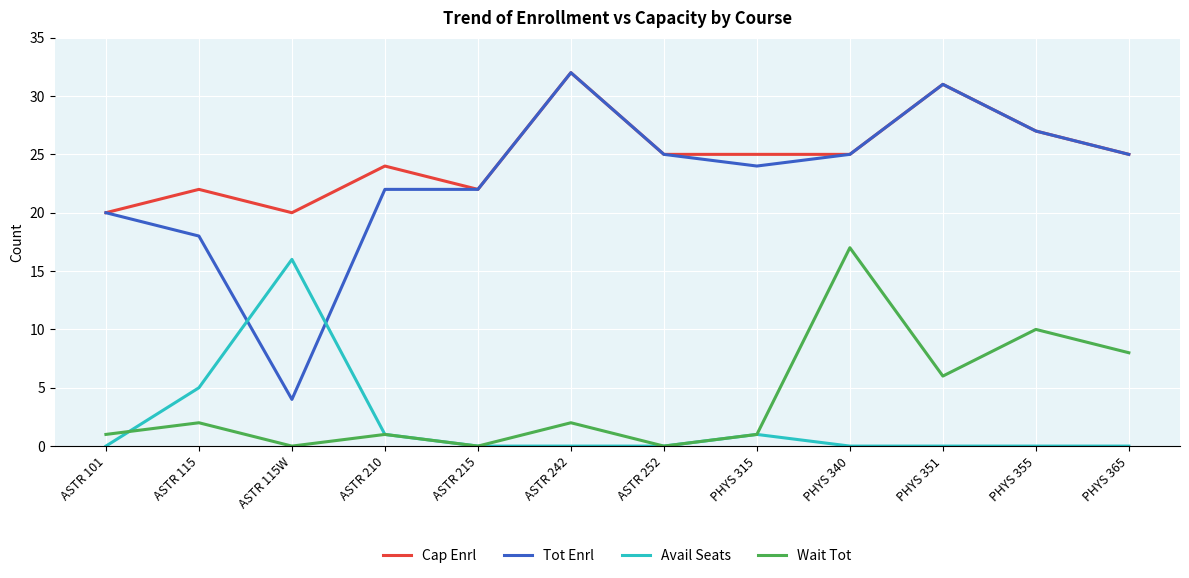

Reading right to left, what are all the values shown in this chart?

Cap Enrl: PHYS 365=25	PHYS 355=27	PHYS 351=31	PHYS 340=25	PHYS 315=25	ASTR 252=25	ASTR 242=32	ASTR 215=22	ASTR 210=24	ASTR 115W=20	ASTR 115=22	ASTR 101=20
Tot Enrl: PHYS 365=25	PHYS 355=27	PHYS 351=31	PHYS 340=25	PHYS 315=24	ASTR 252=25	ASTR 242=32	ASTR 215=22	ASTR 210=22	ASTR 115W=4	ASTR 115=18	ASTR 101=20
Avail Seats: PHYS 365=0	PHYS 355=0	PHYS 351=0	PHYS 340=0	PHYS 315=1	ASTR 252=0	ASTR 242=0	ASTR 215=0	ASTR 210=1	ASTR 115W=16	ASTR 115=5	ASTR 101=0
Wait Tot: PHYS 365=8	PHYS 355=10	PHYS 351=6	PHYS 340=17	PHYS 315=1	ASTR 252=0	ASTR 242=2	ASTR 215=0	ASTR 210=1	ASTR 115W=0	ASTR 115=2	ASTR 101=1